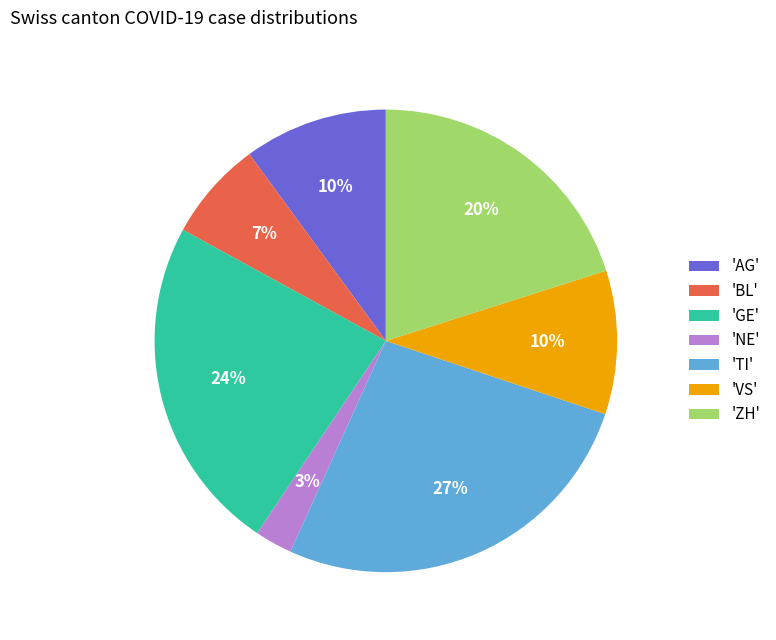

To the nearest percent, what portion does 'ZH' represent?

20%